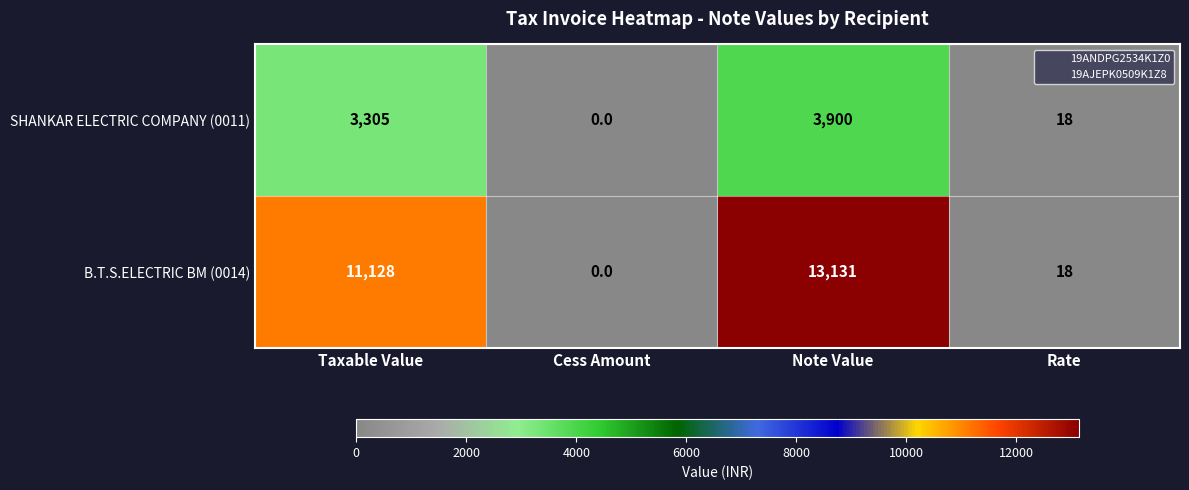

The value of SHANKAR ELECTRIC COMPANY (0011) at Note Value is 3900. True or false?

True